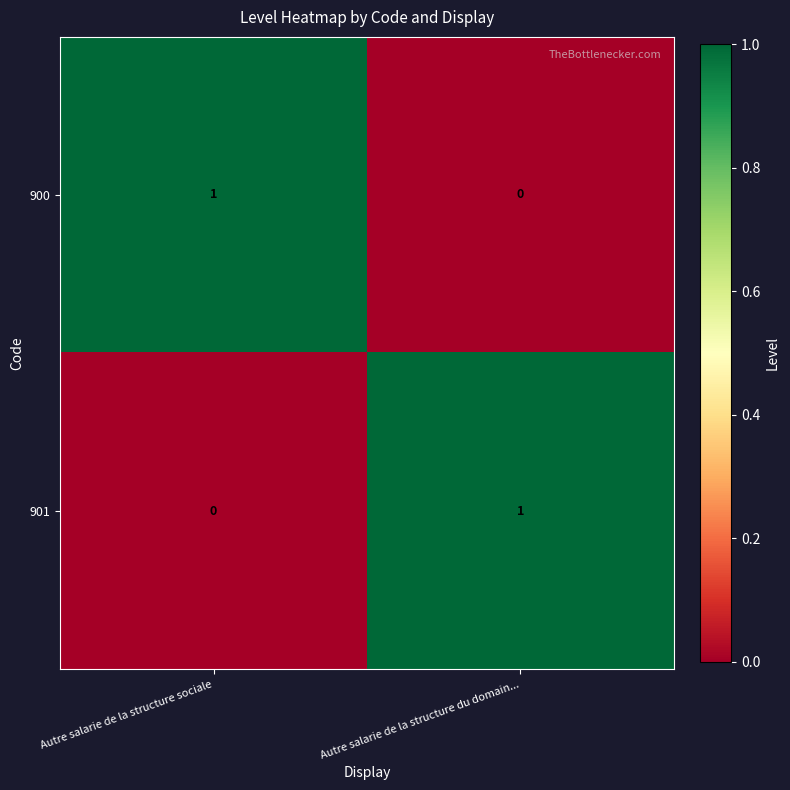

Reading left to right, what are all the values shown in this chart?

900: Autre salarie de la structure sociale=1	Autre salarie de la structure du domain...=0
901: Autre salarie de la structure sociale=0	Autre salarie de la structure du domain...=1